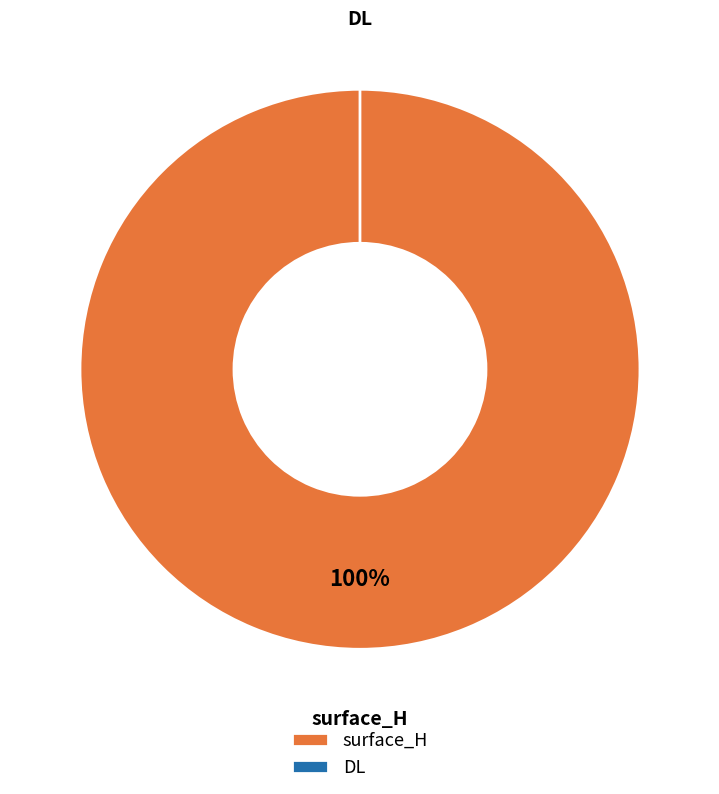

Is DL the majority of the pie?

No